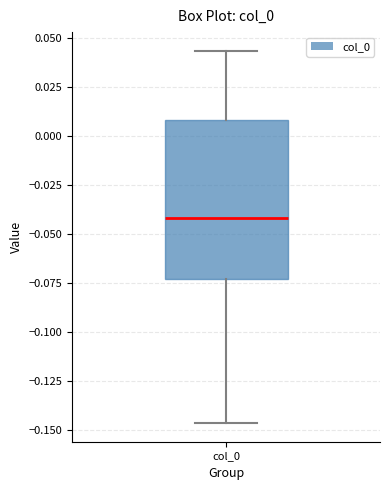

Read this box plot against the y-axis: the position of the median line, the range covered by the box, and the ends of both whiskers. The values are not printed on the chart, so give them approximately, as read against the axis.

median -0.040, box -0.075 to 0.010, whiskers -0.145 to 0.045